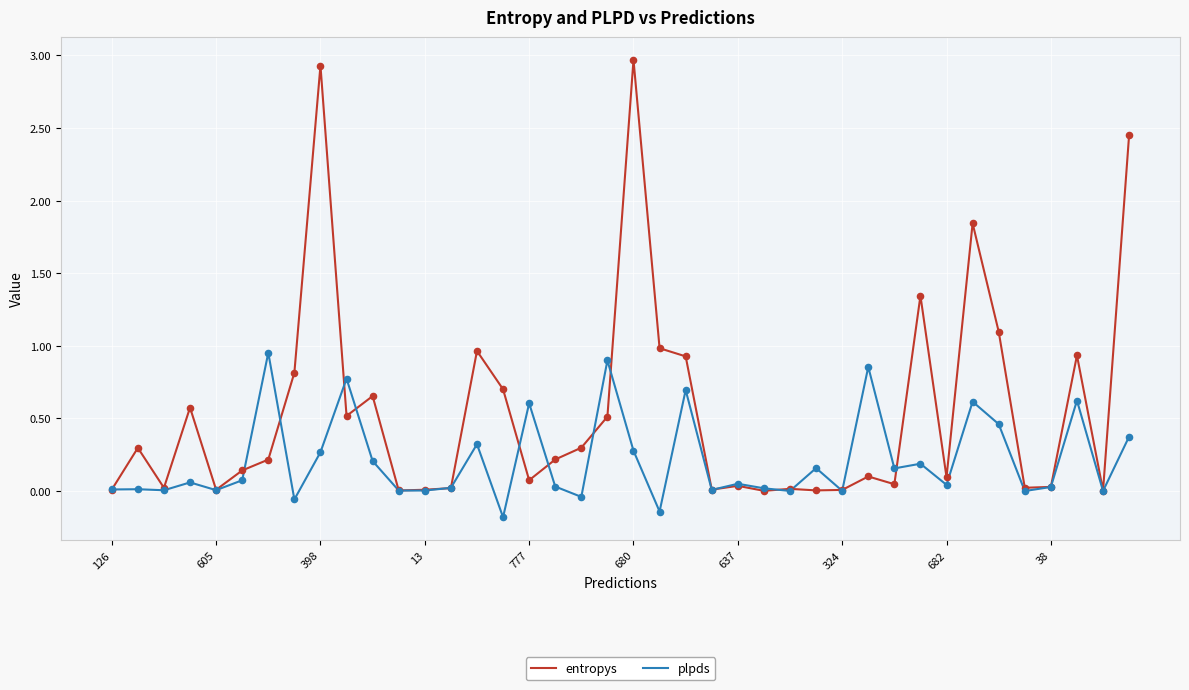

What are all the series names shown in the legend?

entropys, plpds